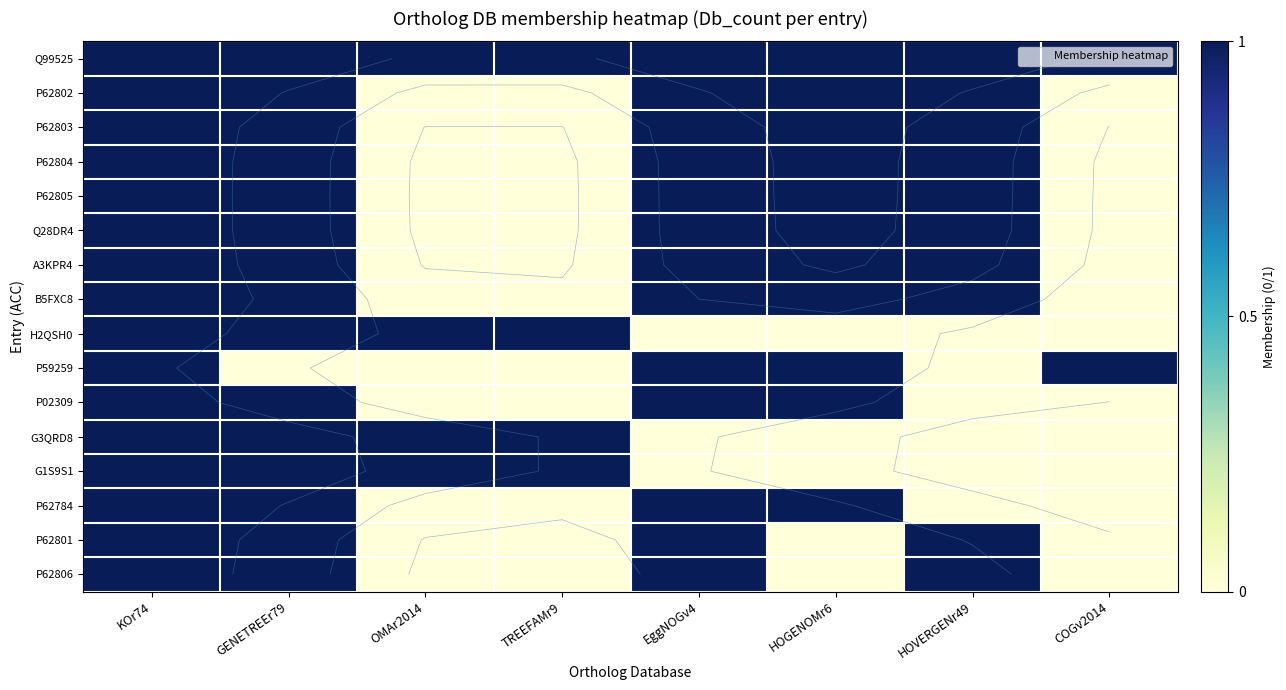

Which has a higher value, KOr74 or GENETREEr79?

KOr74